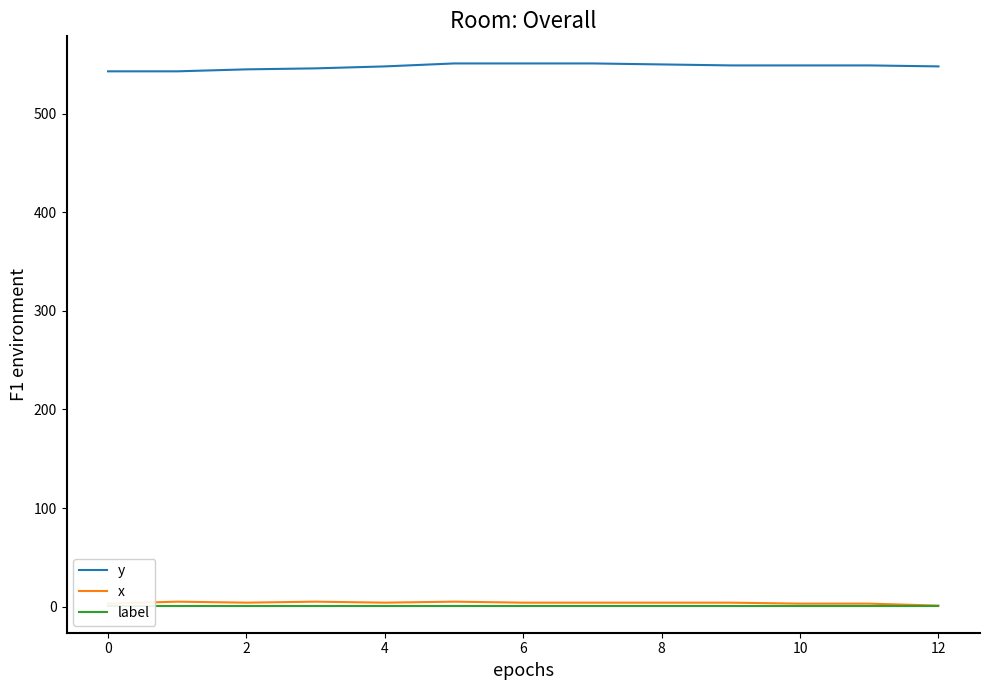

Which series has the largest range (max minus min)?

y